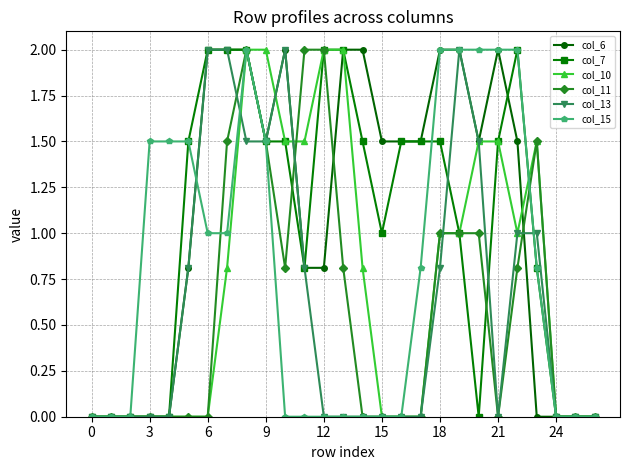

True or false: col_6 has more than 0 interior local peaks.

True